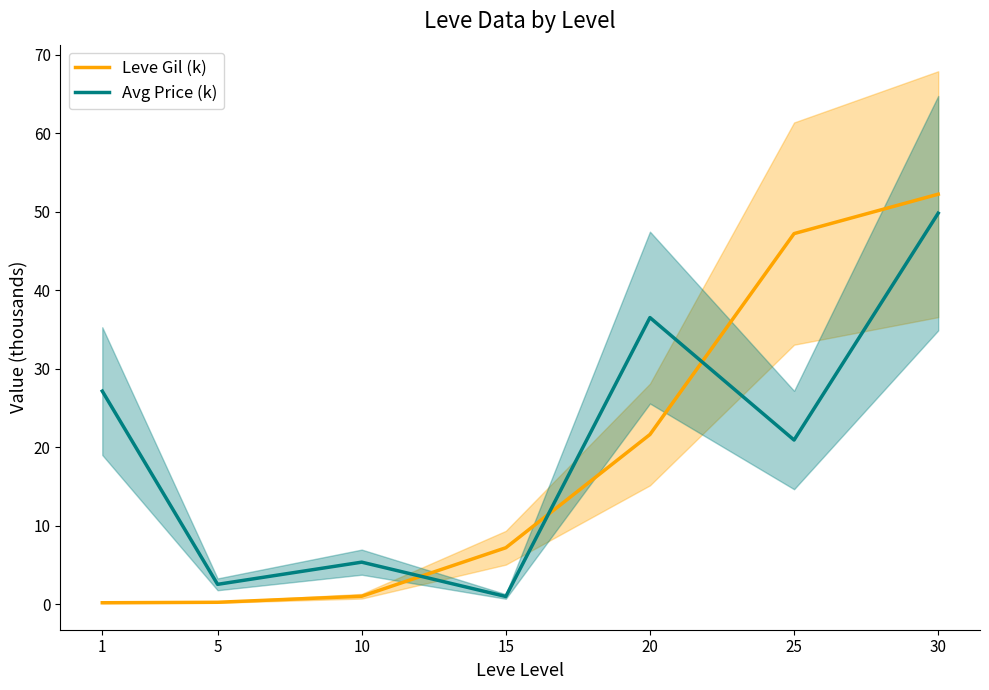

How many intersections are there between Avg Price (k) and Leve Gil (k)?

3